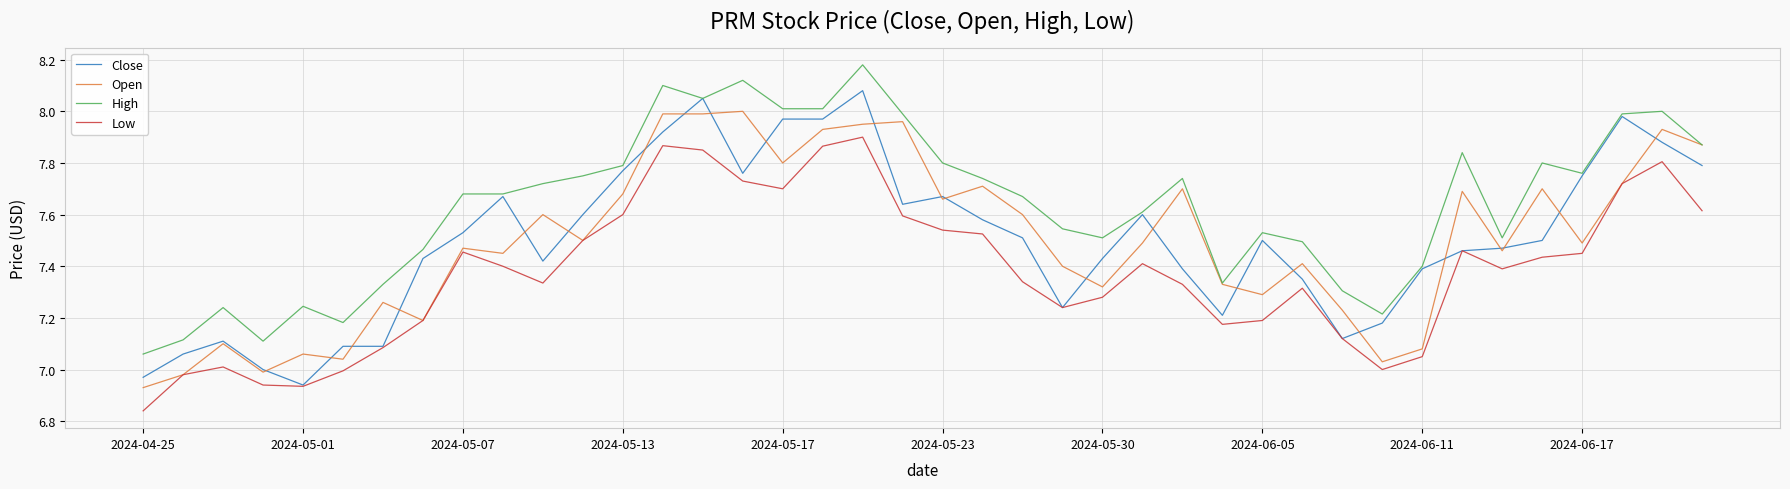

Rank the series by their maximum value, from highest to lowest.

High, Close, Open, Low